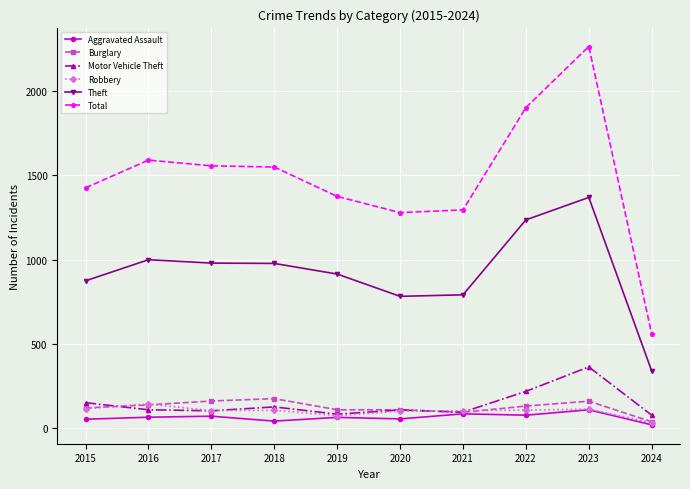

True or false: Burglary has a value of 41 at 2022.

False